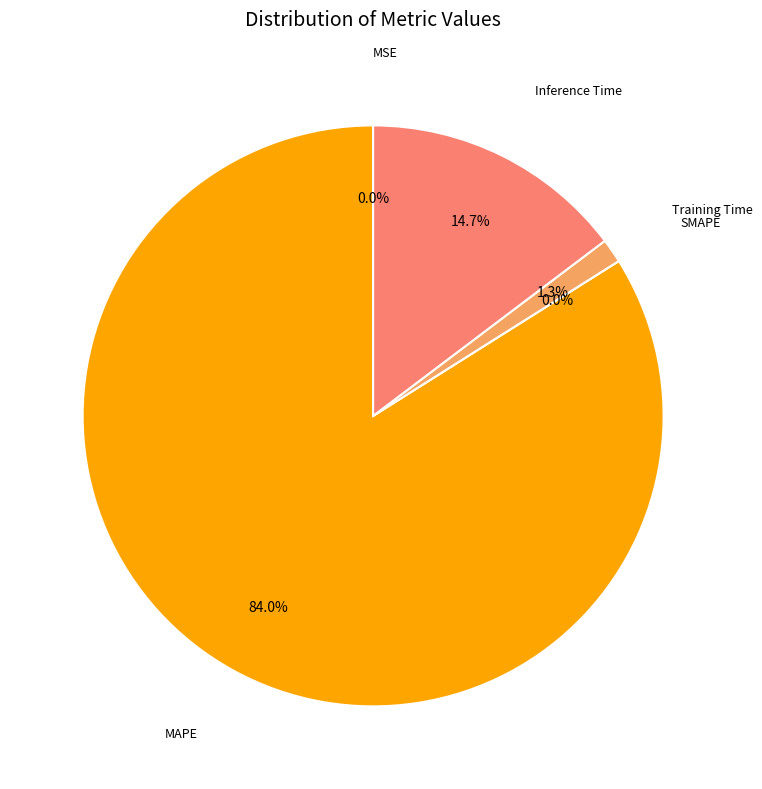

What is the change in value from MAPE to Inference Time?

-4.7